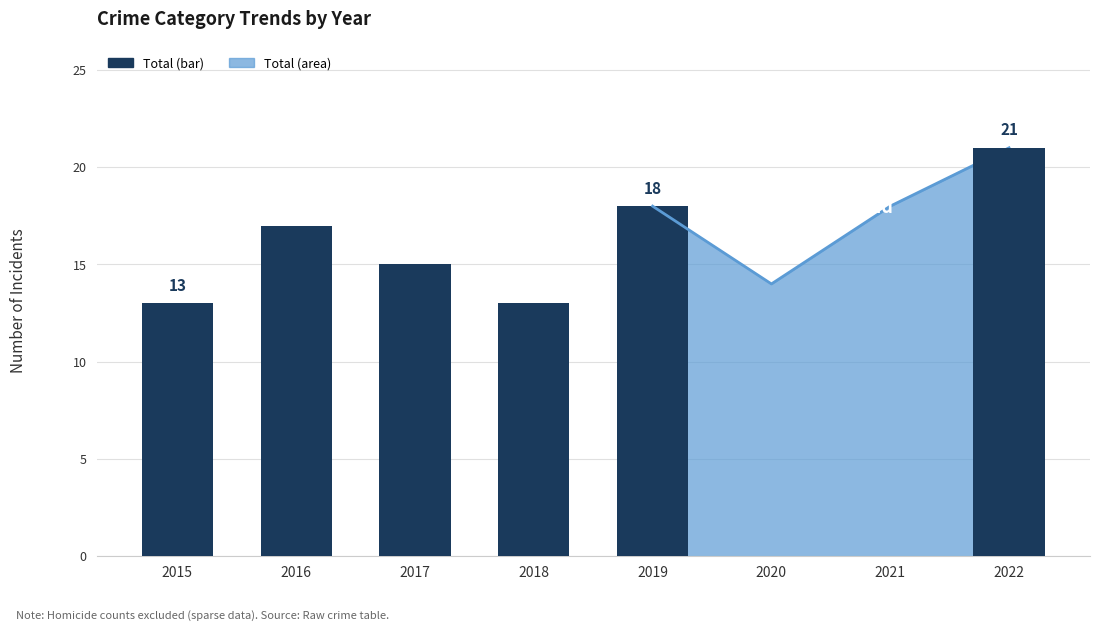

What is the ratio of the value at 2017 to the value at 2018?

1.2